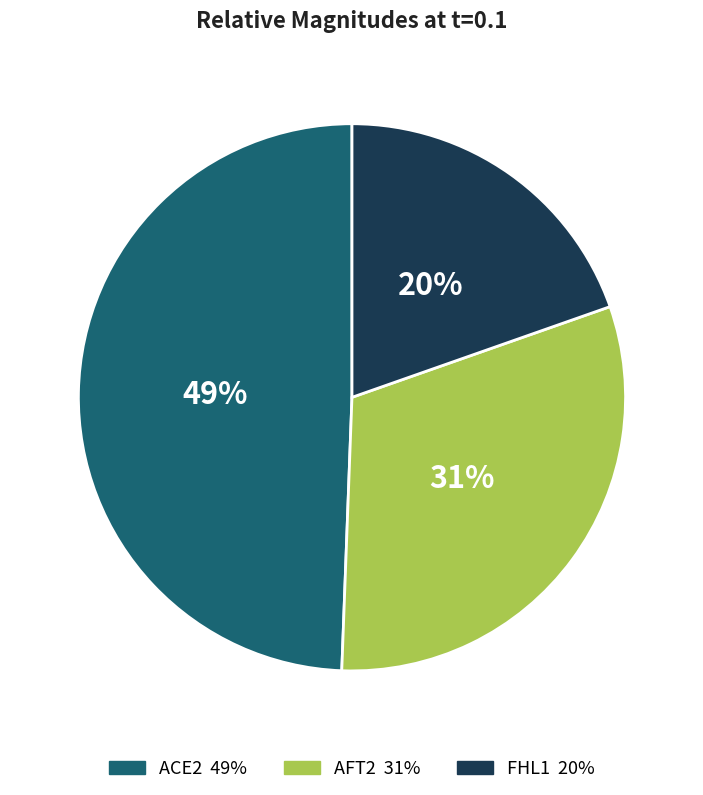

Rank the categories by value from highest to lowest.

ACE2, AFT2, FHL1